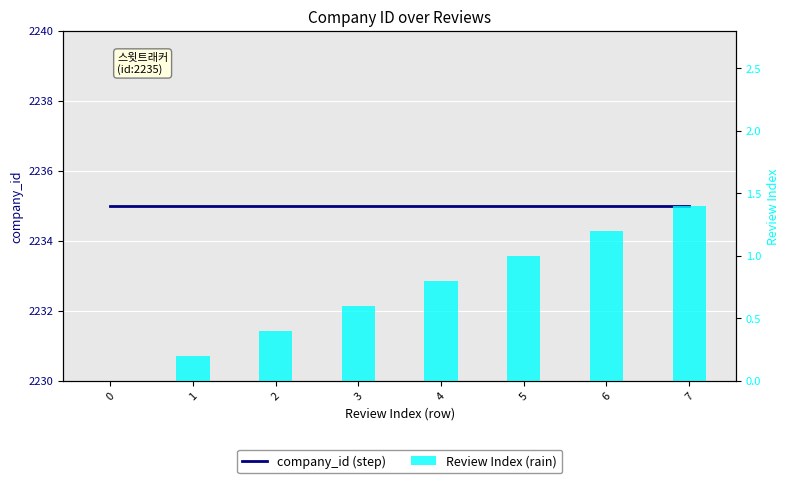

Rank the series by their maximum value, from highest to lowest.

company_id (step), Review Index (rain)